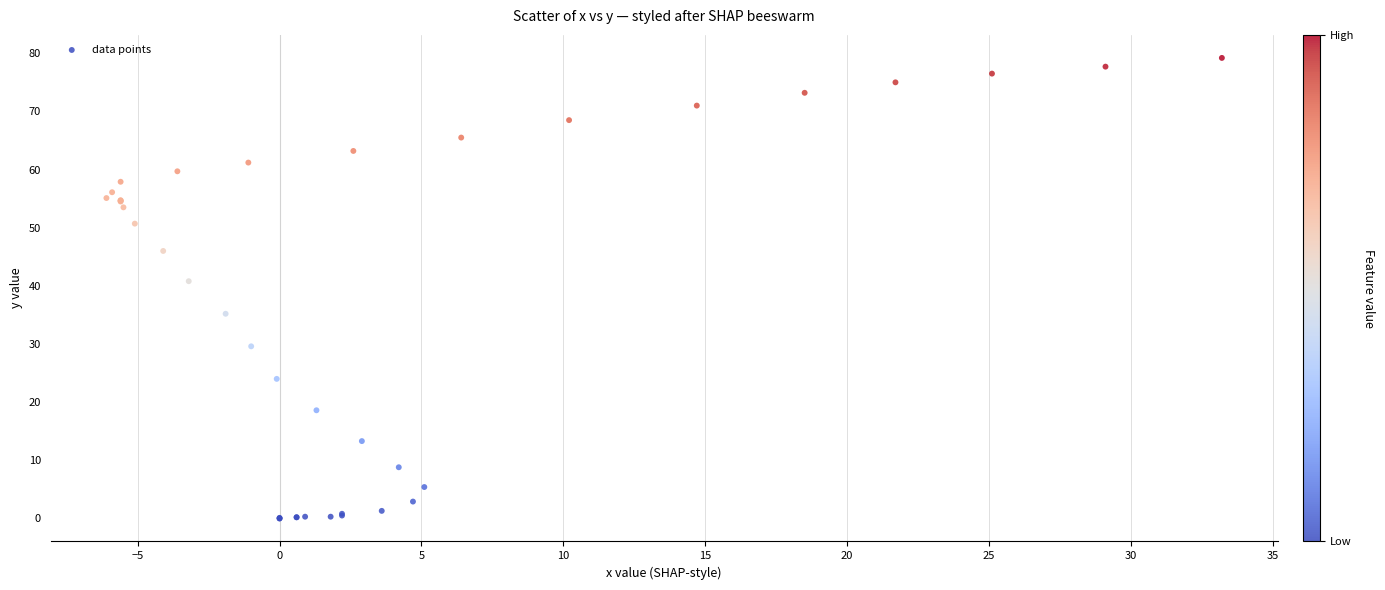

What Y value in the scatter plot is closest to 39?

40.8